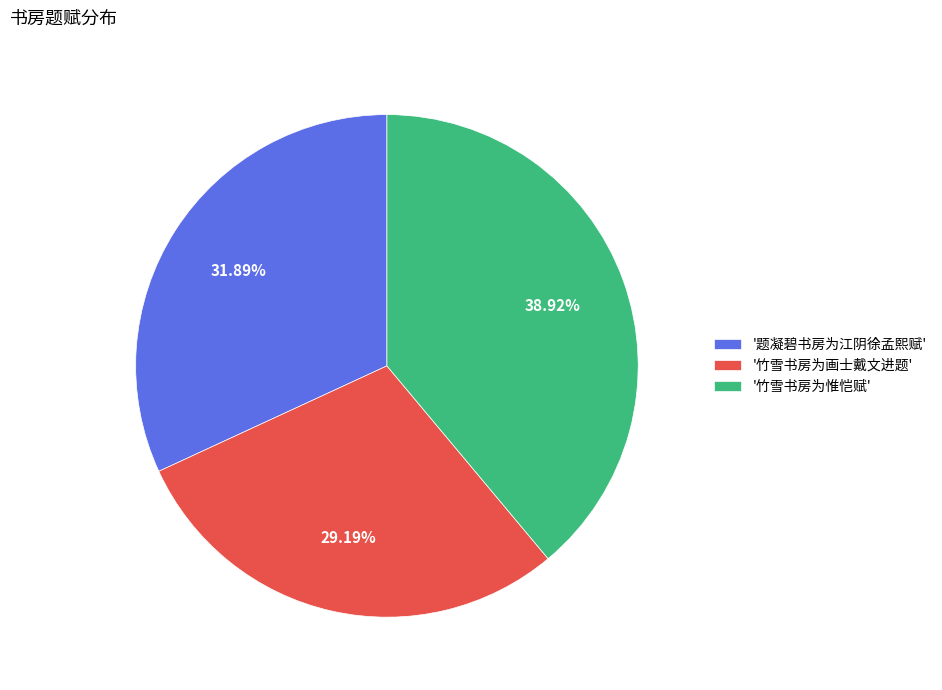

Is the sum of '竹雪书房为惟恺赋' and '题凝碧书房为江阴徐孟熙赋' greater than half?

Yes